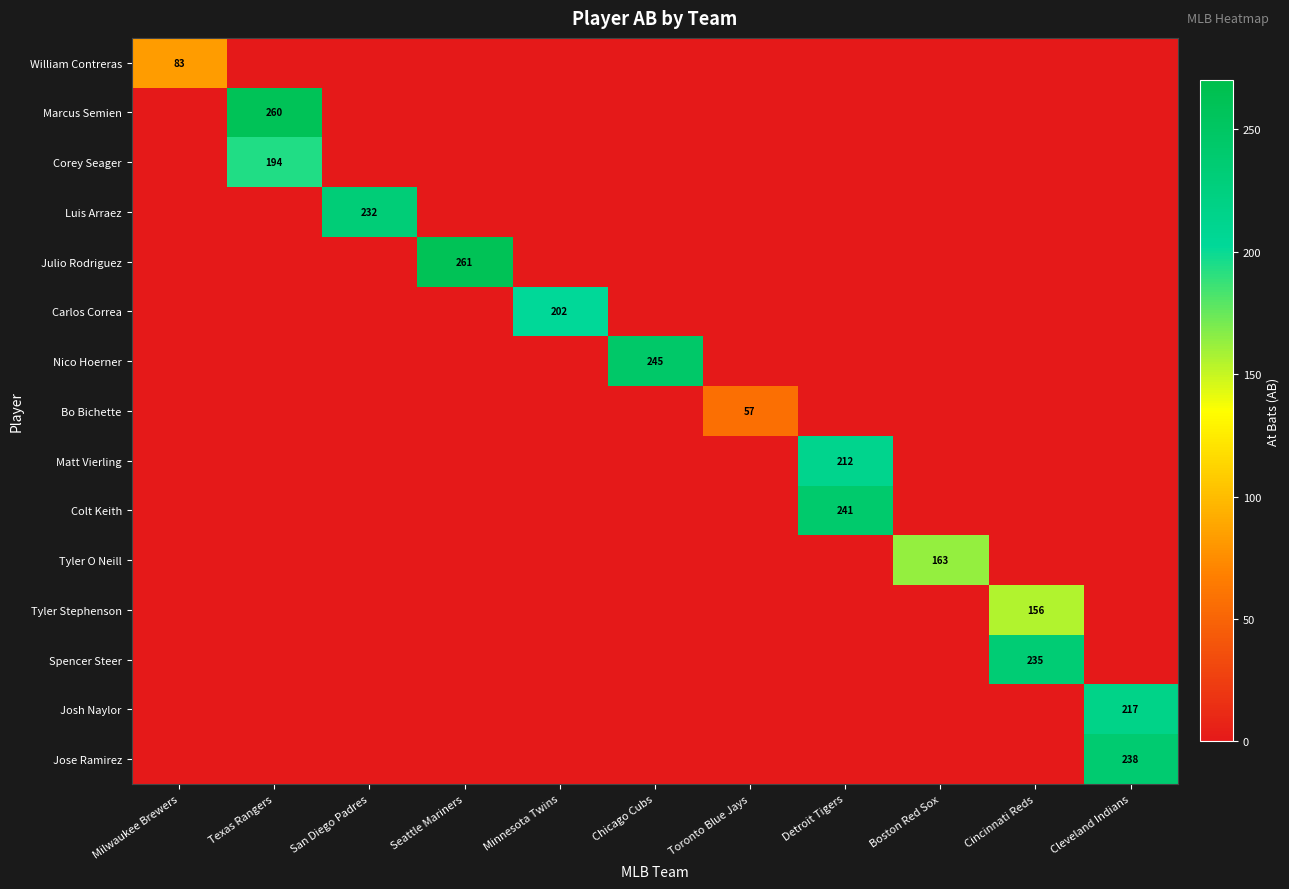

True or false: Jose Ramirez has a value of 238 at Cleveland Indians.

True